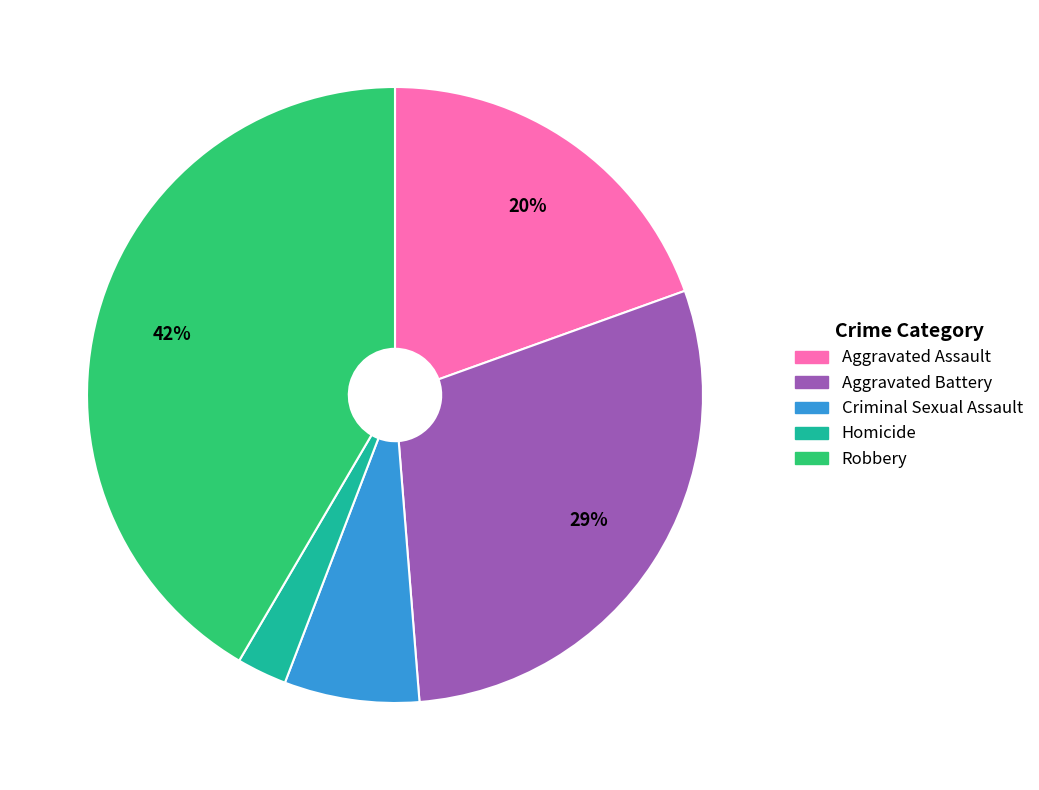

To the nearest percent, what is the combined percentage of Homicide and Aggravated Battery?

32%